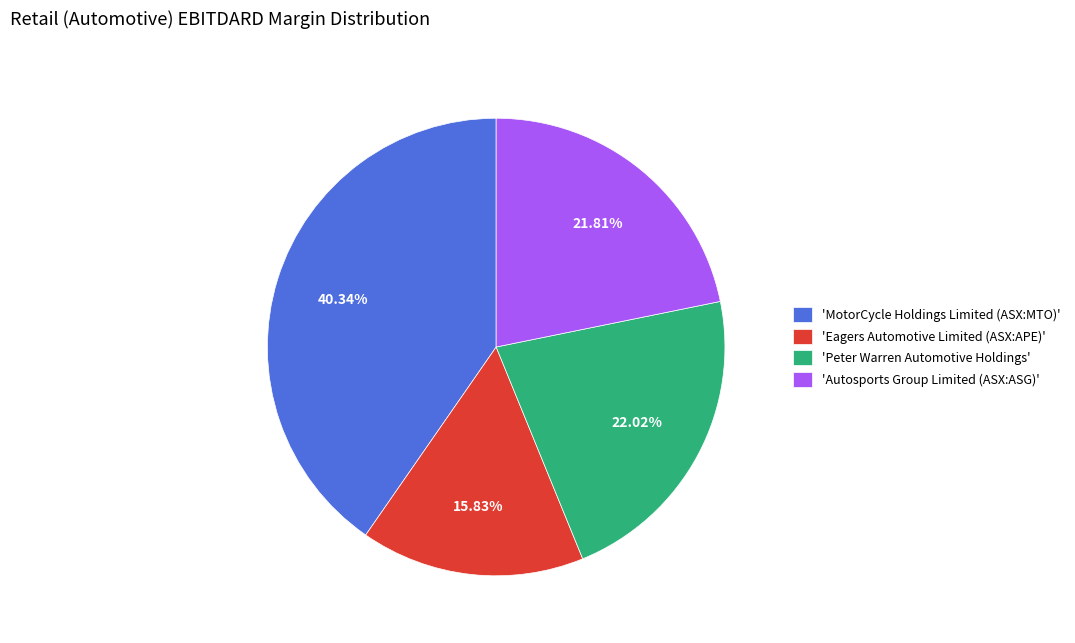

Do 'Autosports Group Limited (ASX:ASG)' and 'MotorCycle Holdings Limited (ASX:MTO)' together represent more than half of the pie?

Yes